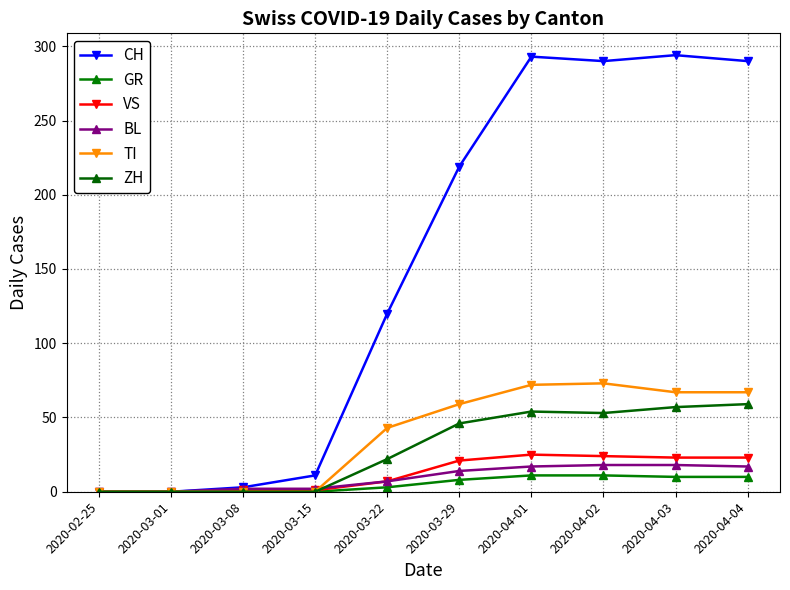

True or false: GR and CH cross at least once.

False